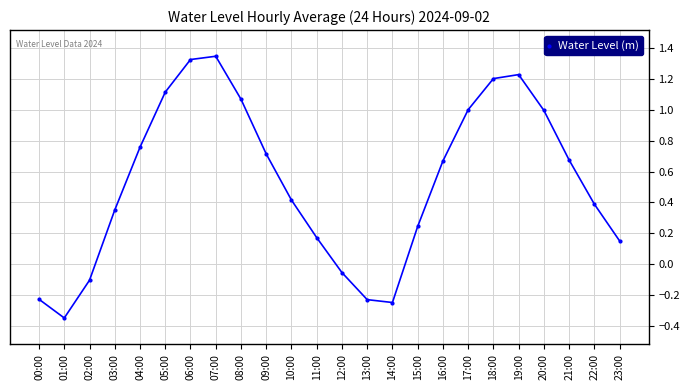

At which label is the value closest to 0?

12:00